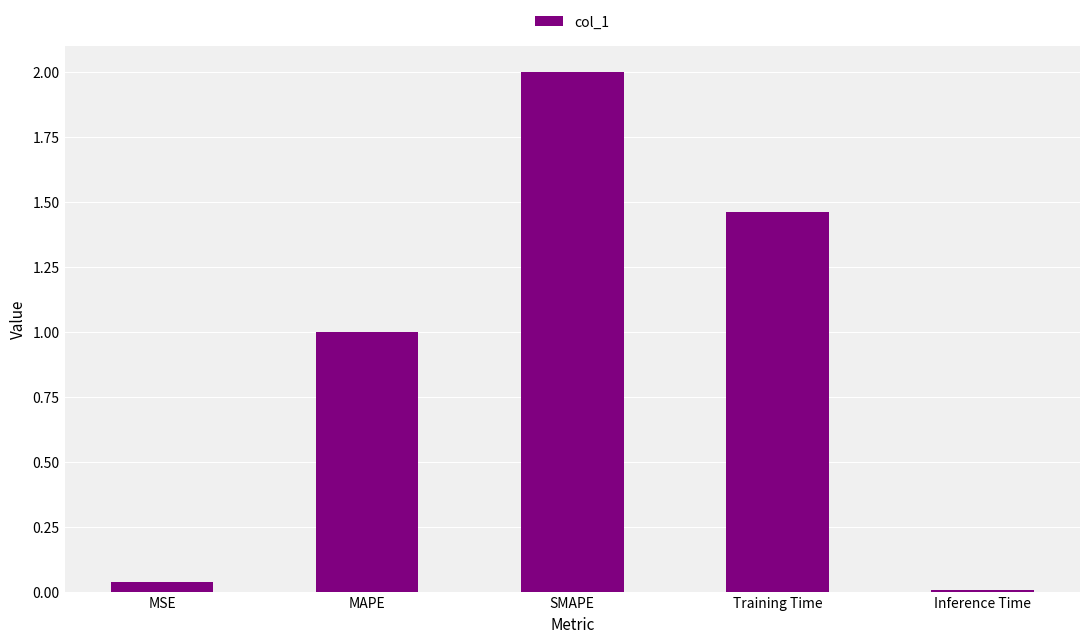

Read the value at MAPE.

1.0